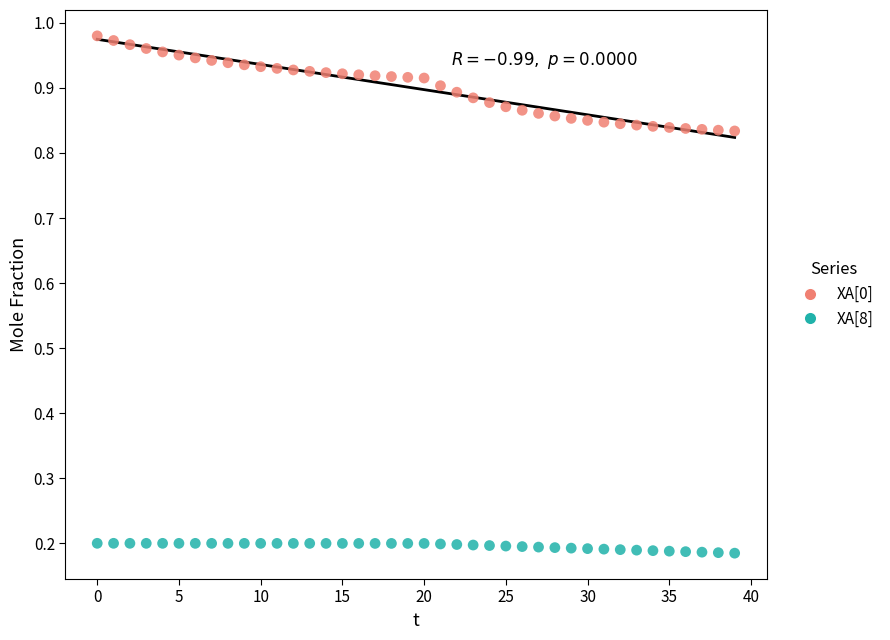

Which series reaches the minimum Y coordinate?

XA[8]